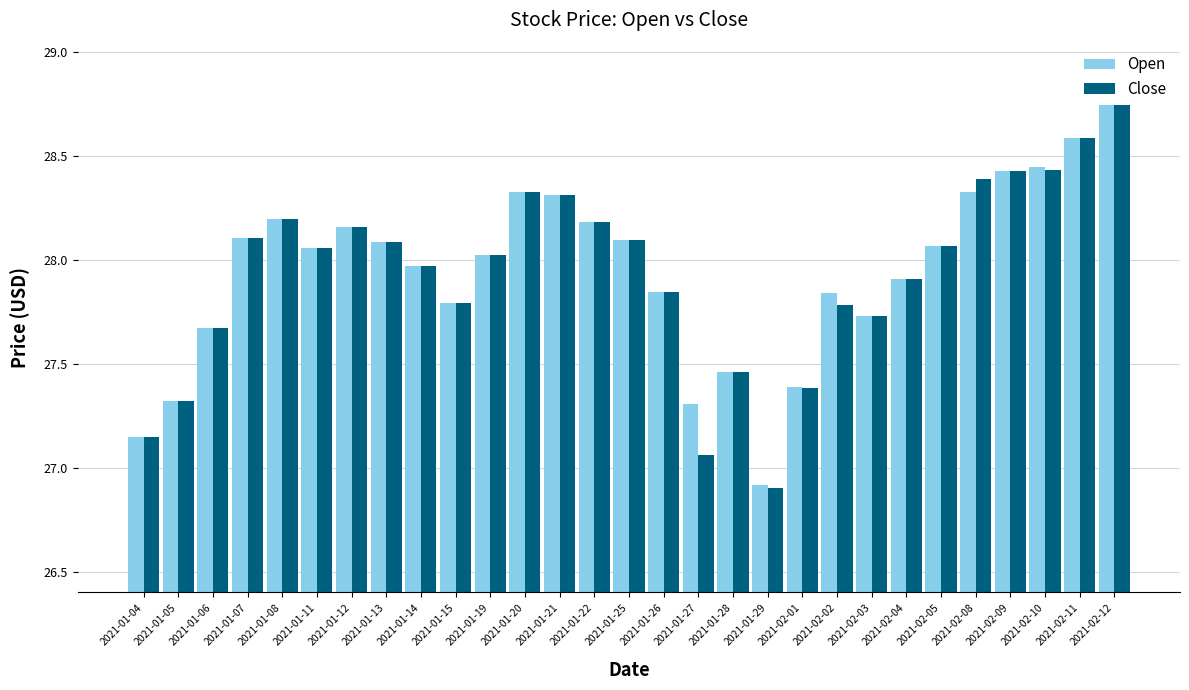

Which series changed the most between 2021-01-25 and 2021-01-27?

Close